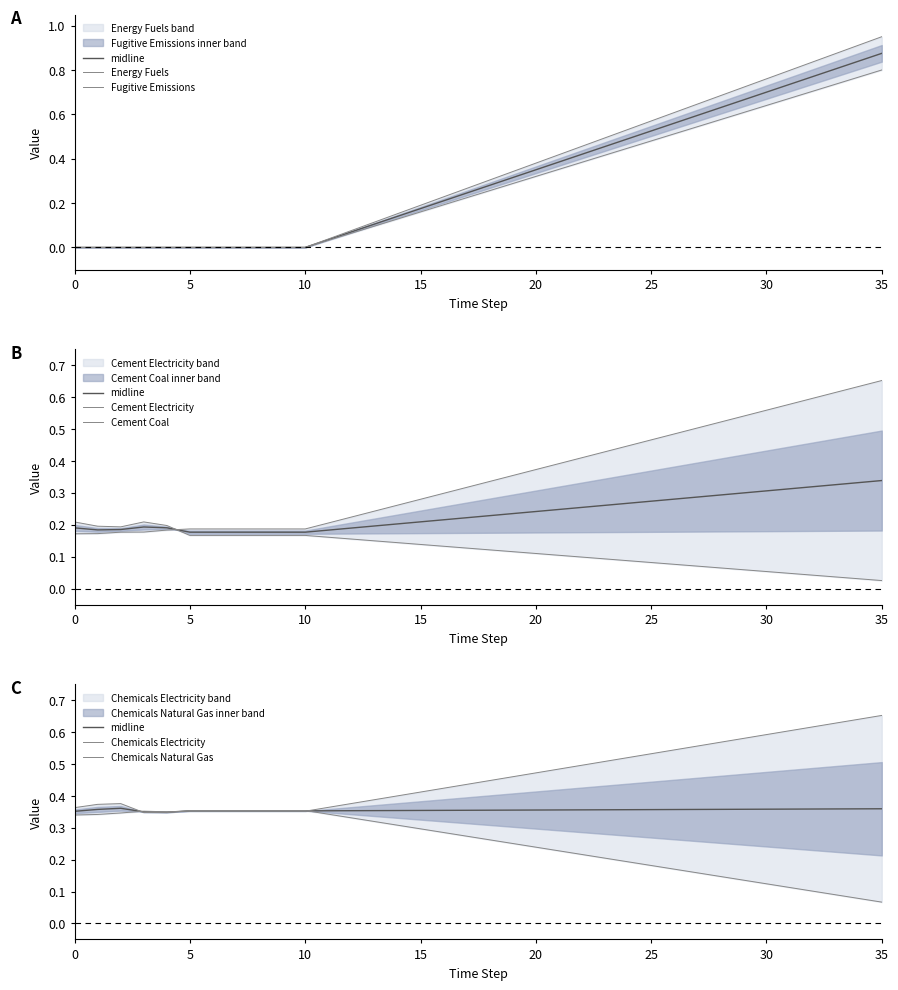

At which category does the chart reach its peak across all series?

35